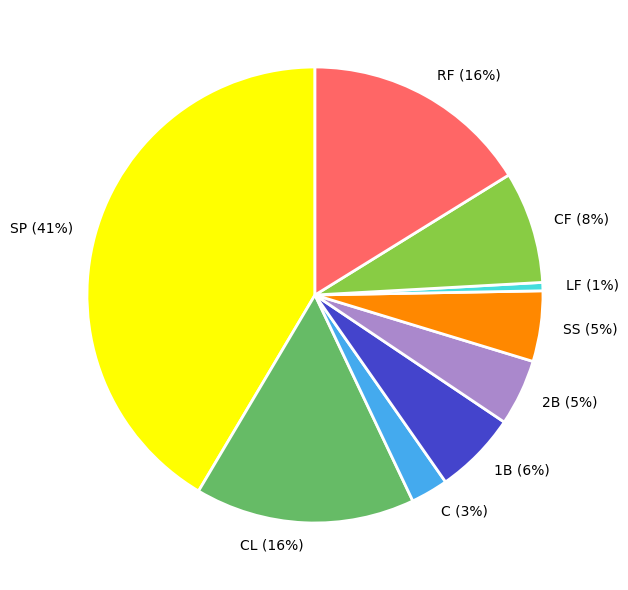

Does CL account for over 50% of the chart?

No